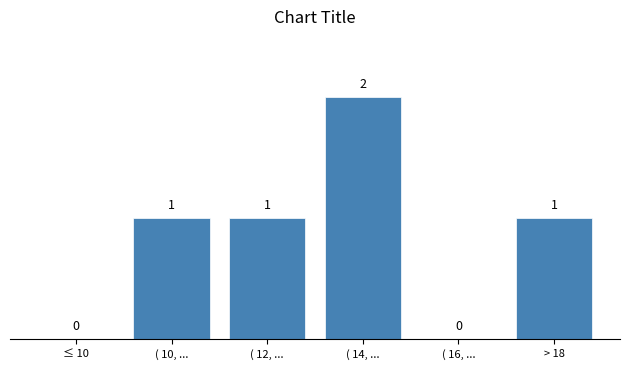

Reading left to right, extract all data points from this chart.

≤ 10=0	( 10, ...=1	( 12, ...=1	( 14, ...=2	( 16, ...=0	> 18=1